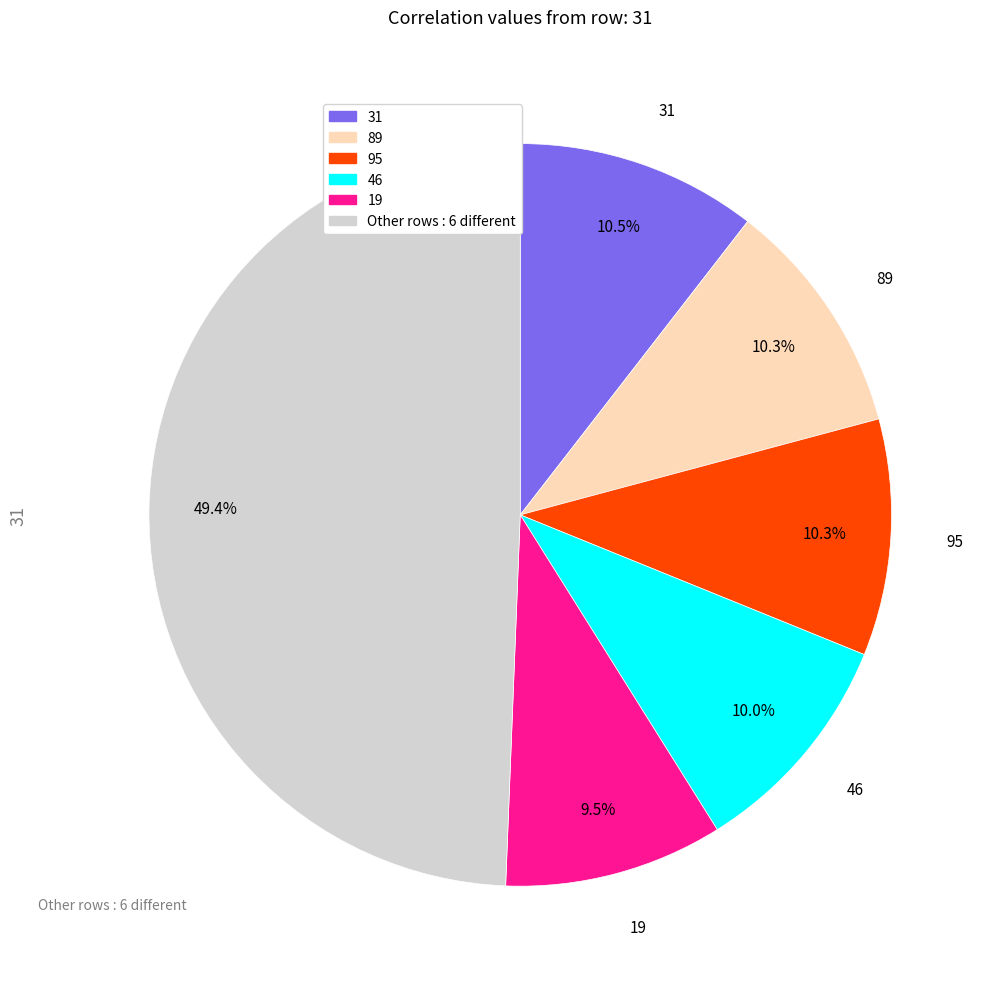

Is there any slice that represents more than half of the pie?

No